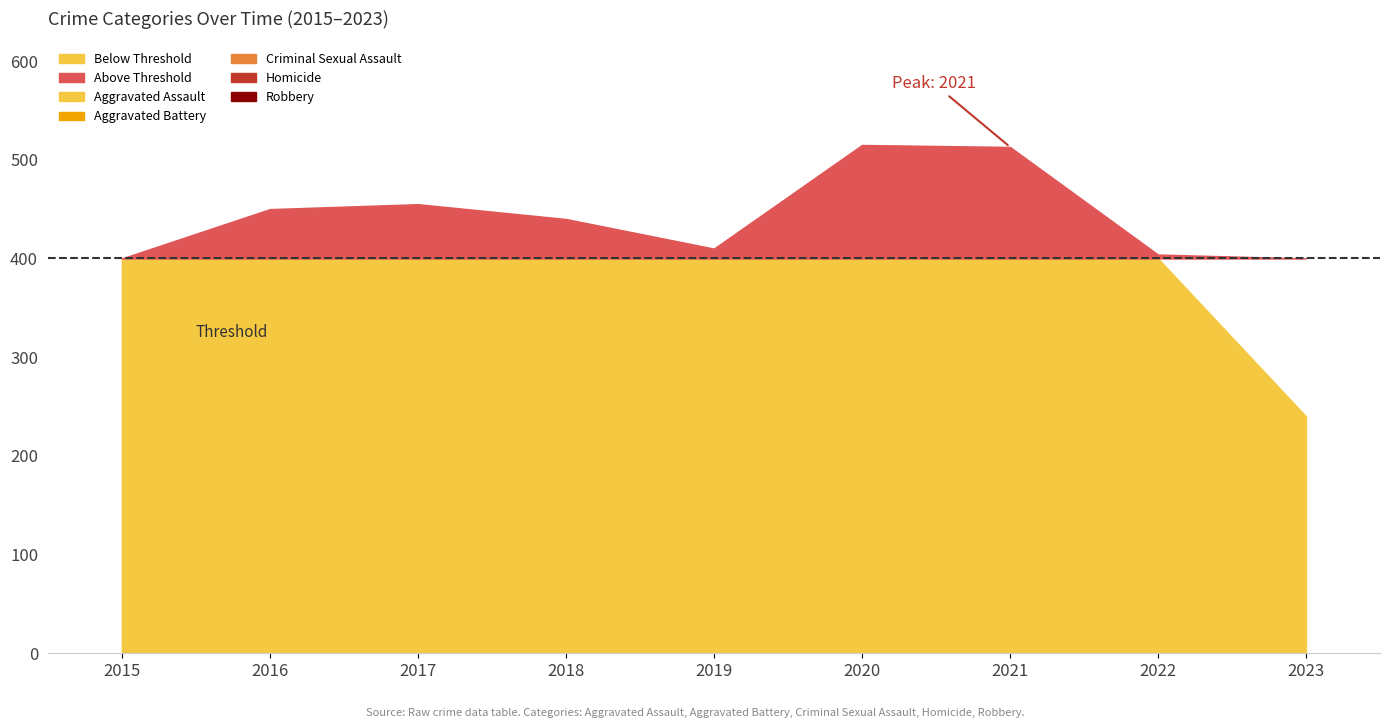

List the labels in order of Aggravated Battery value, largest first.

2021, 2019, 2020, 2016, 2018, 2017, 2022, 2015, 2023